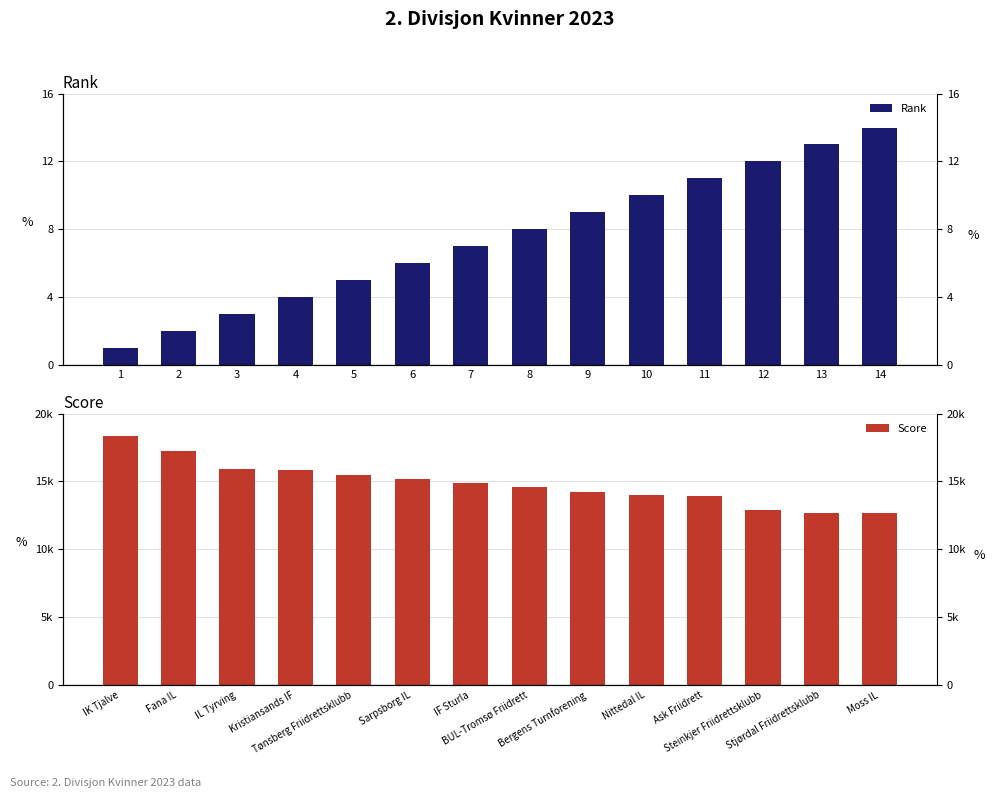

What is the approximate value of Rank at 12?

12